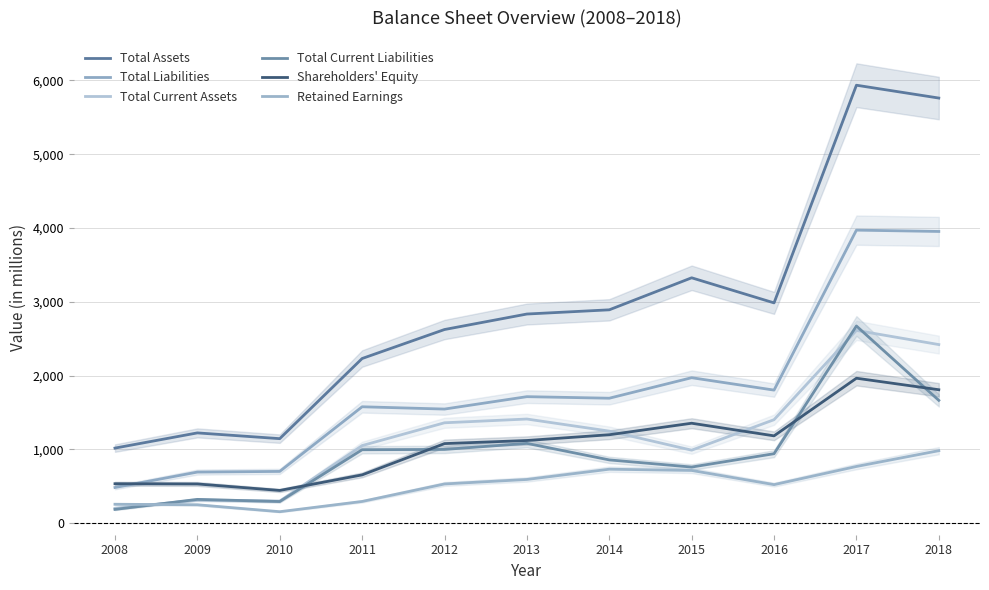

Which series has the widest spread of values?

Total Assets